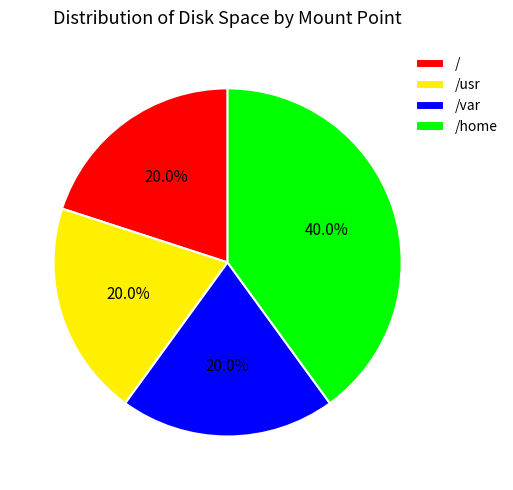

Combined, what portion of the pie is /var and /usr?

40.0%